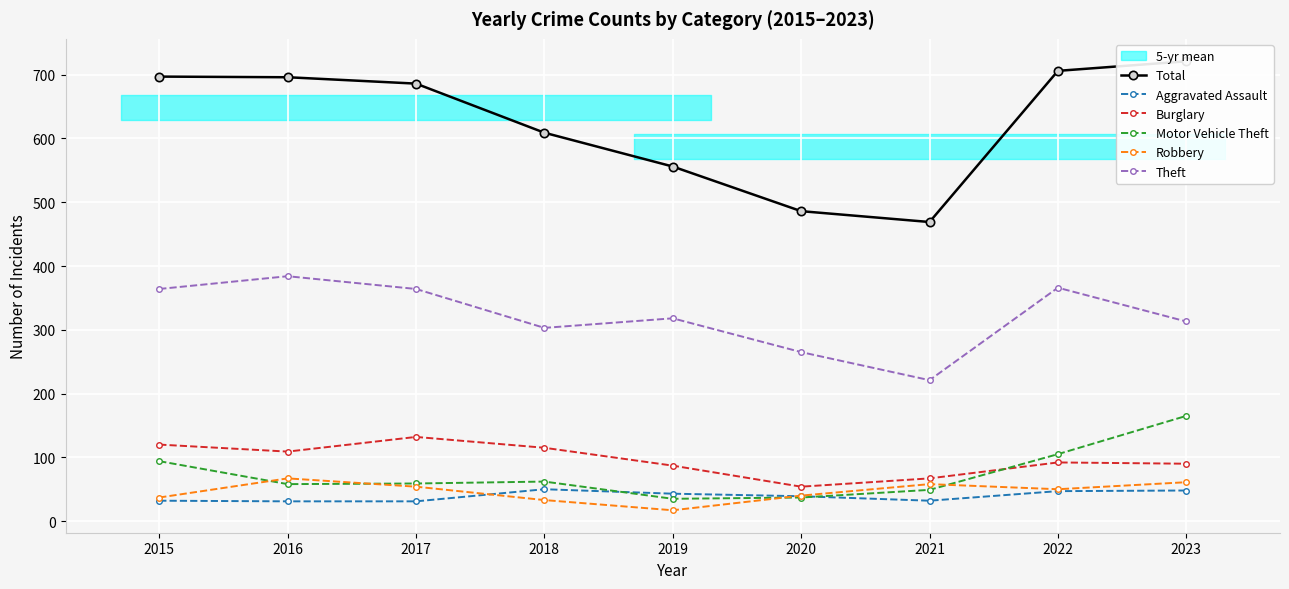

The value of Motor Vehicle Theft at 2019 is 35. True or false?

True